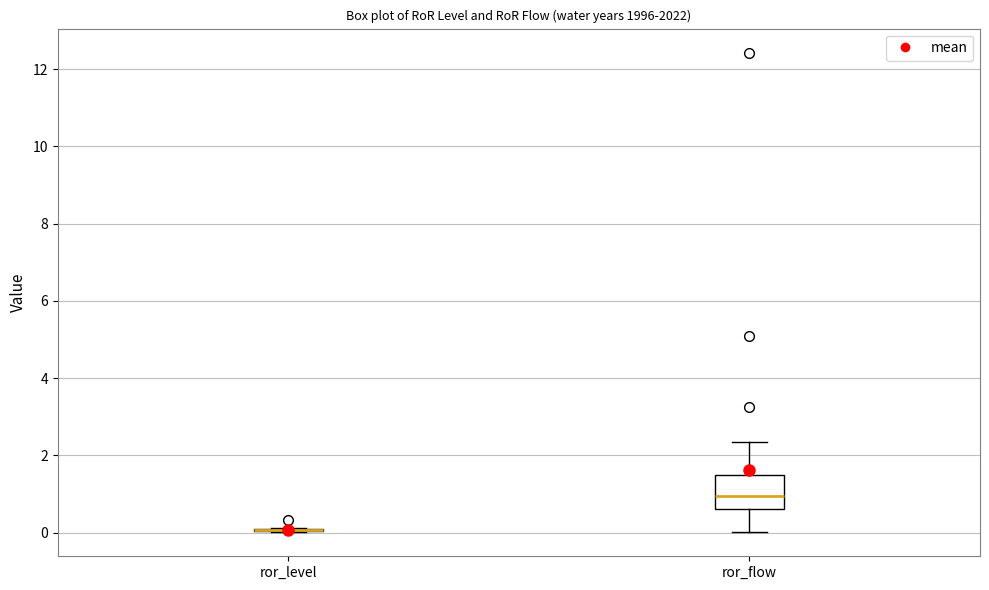

Comparing the boxes themselves (not the whiskers), which one is the tallest?

ror_flow